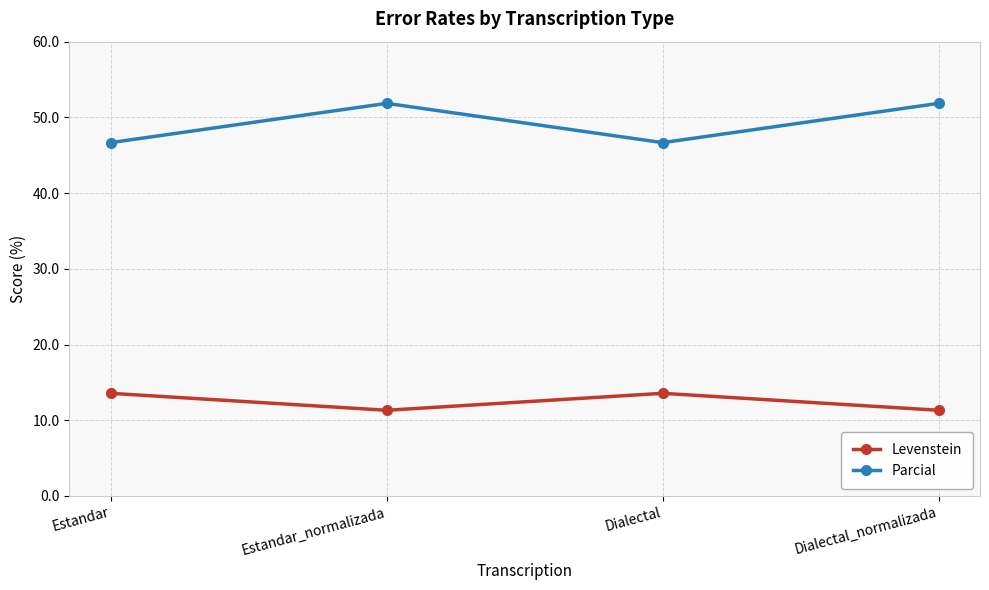

True or false: Levenstein has a value of 11.3 at Dialectal_normalizada.

True